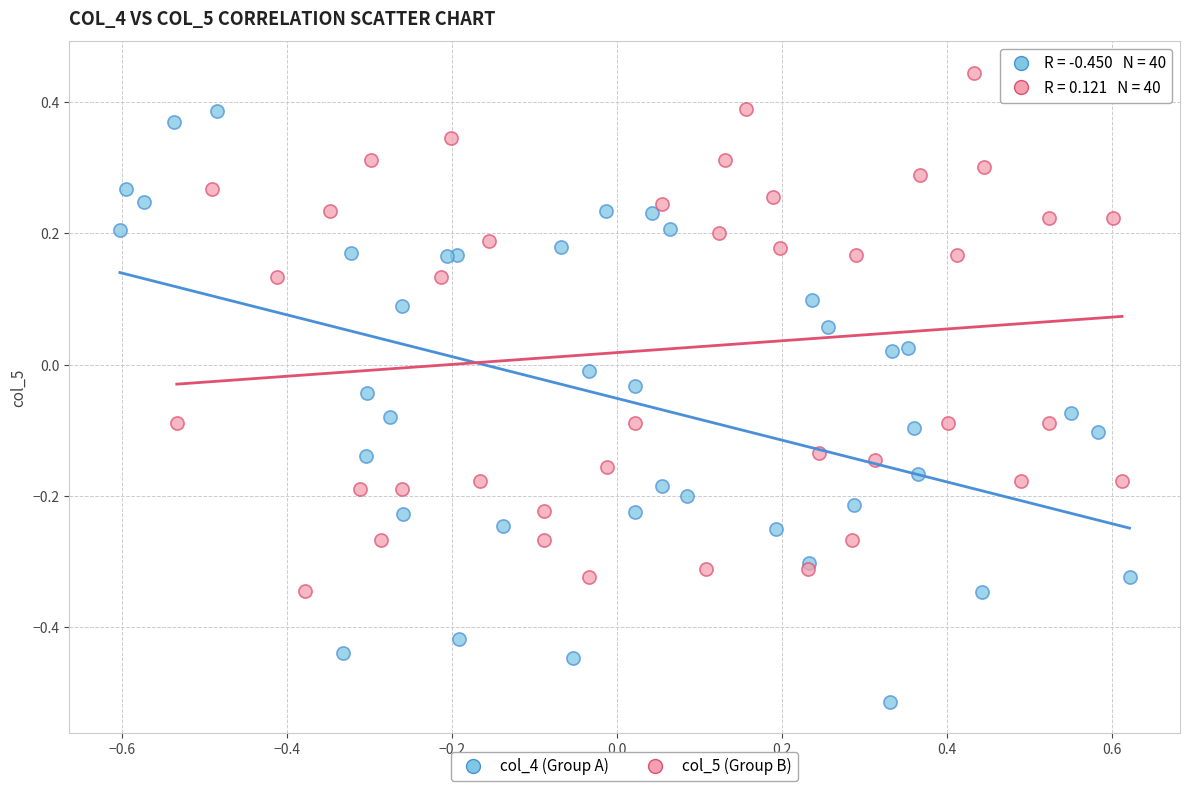

Which series contains the lowest Y value?

col_4 (Group A)